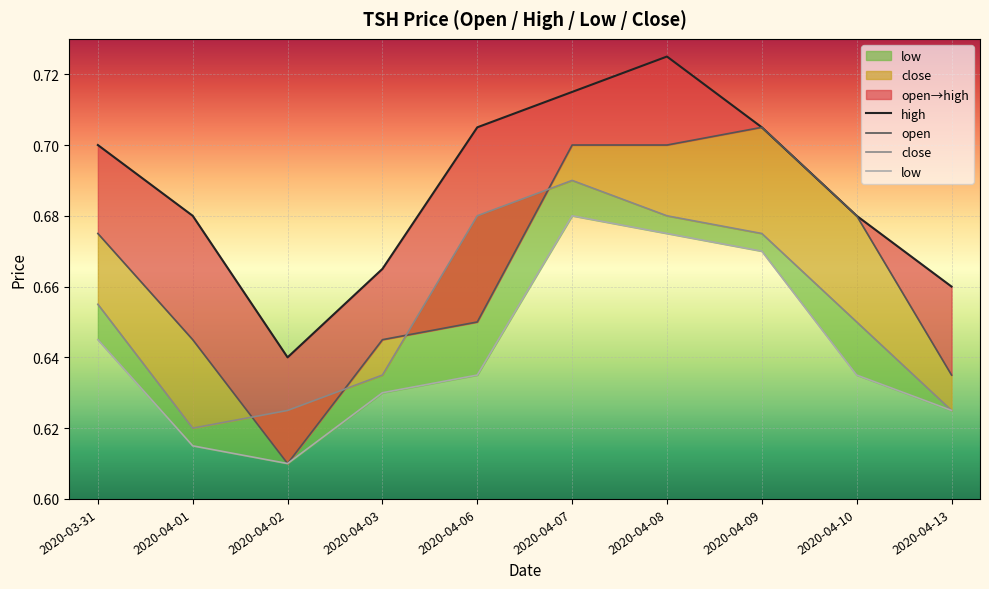

What is the label of the 9th point from the left?

2020-04-10